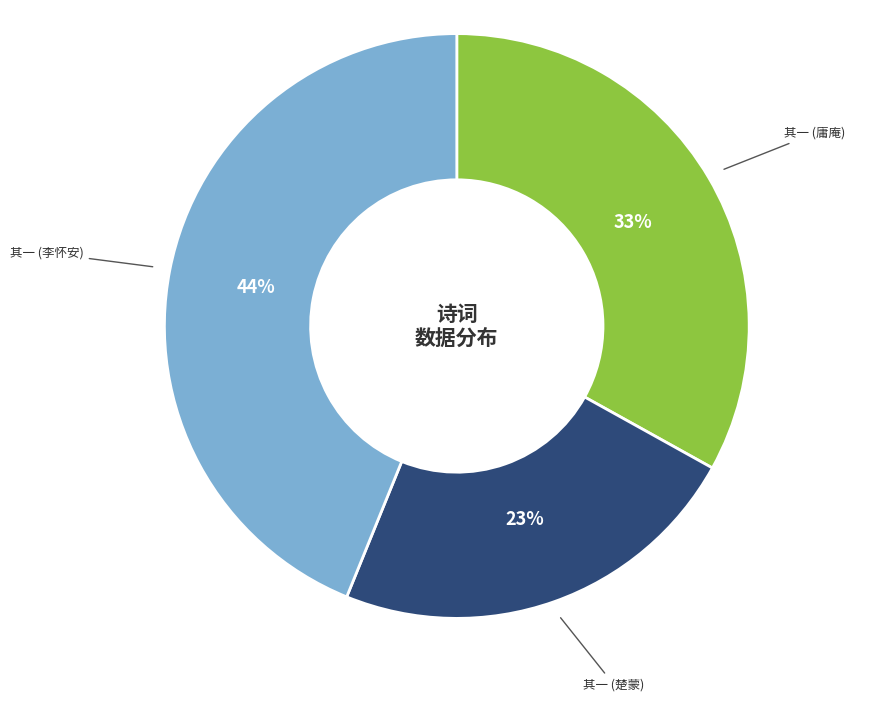

To the nearest percent, what is the average slice percentage?

33%